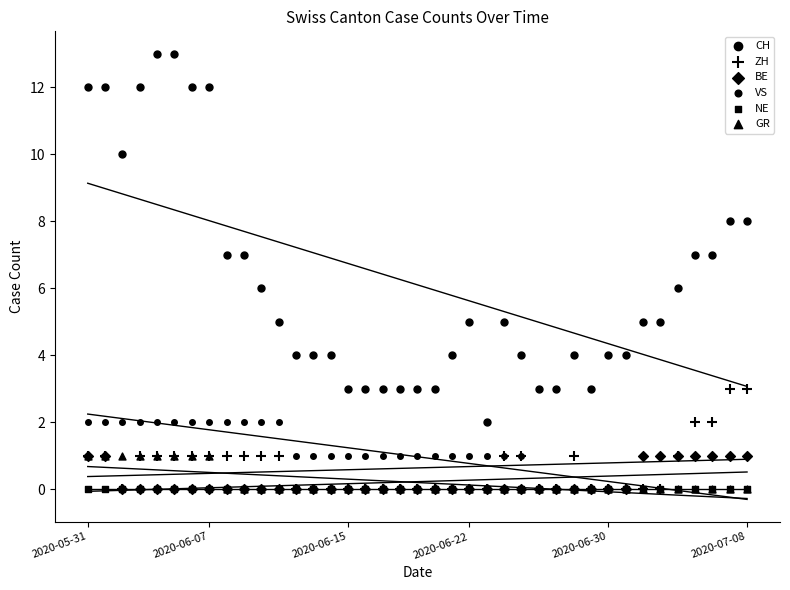

What are all the series names shown in the legend?

CH, ZH, BE, VS, NE, GR